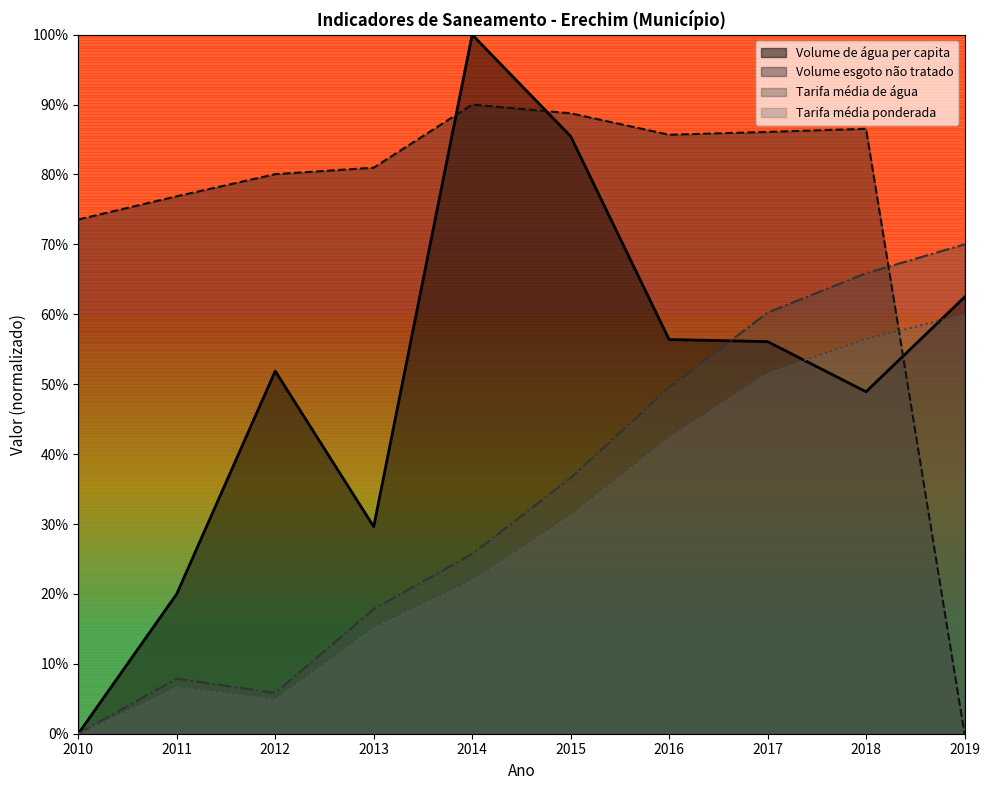

The value of Volume_de_esgoto_nao_tratado at 2018 is 1.4. True or false?

False